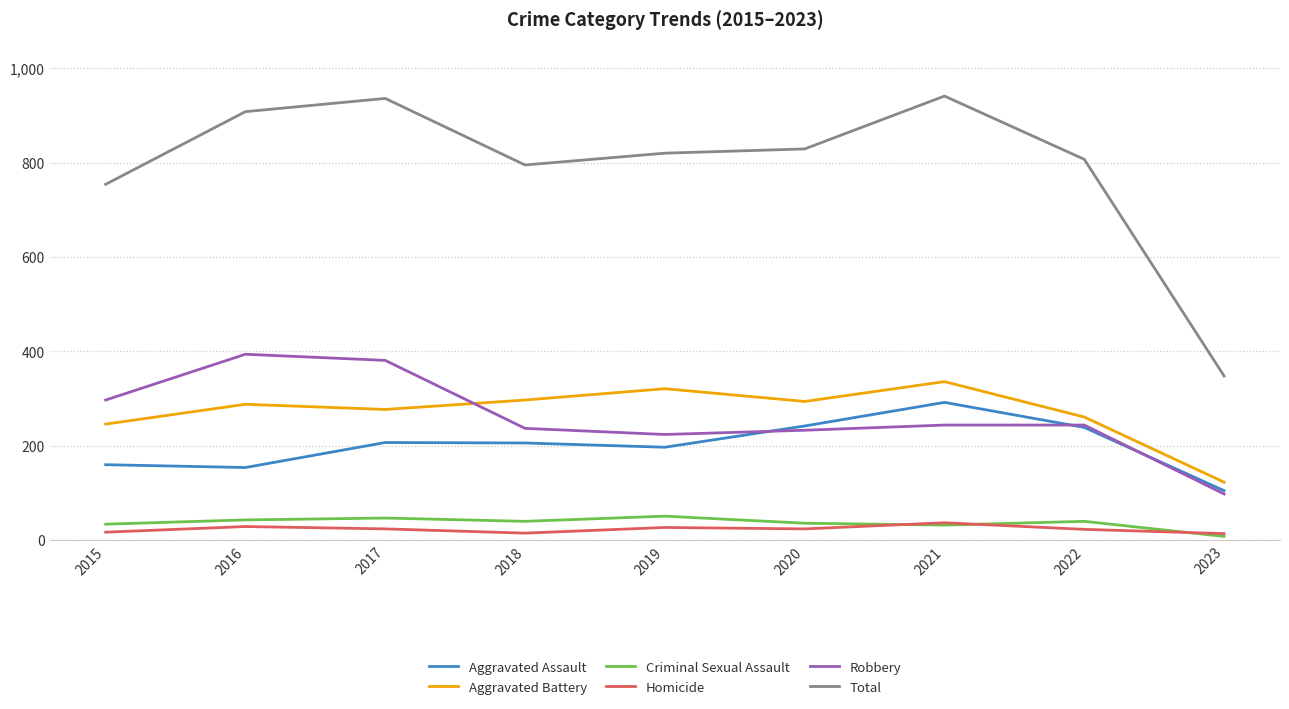

What is the difference between the Aggravated Assault values at 2021 and 2019?

95